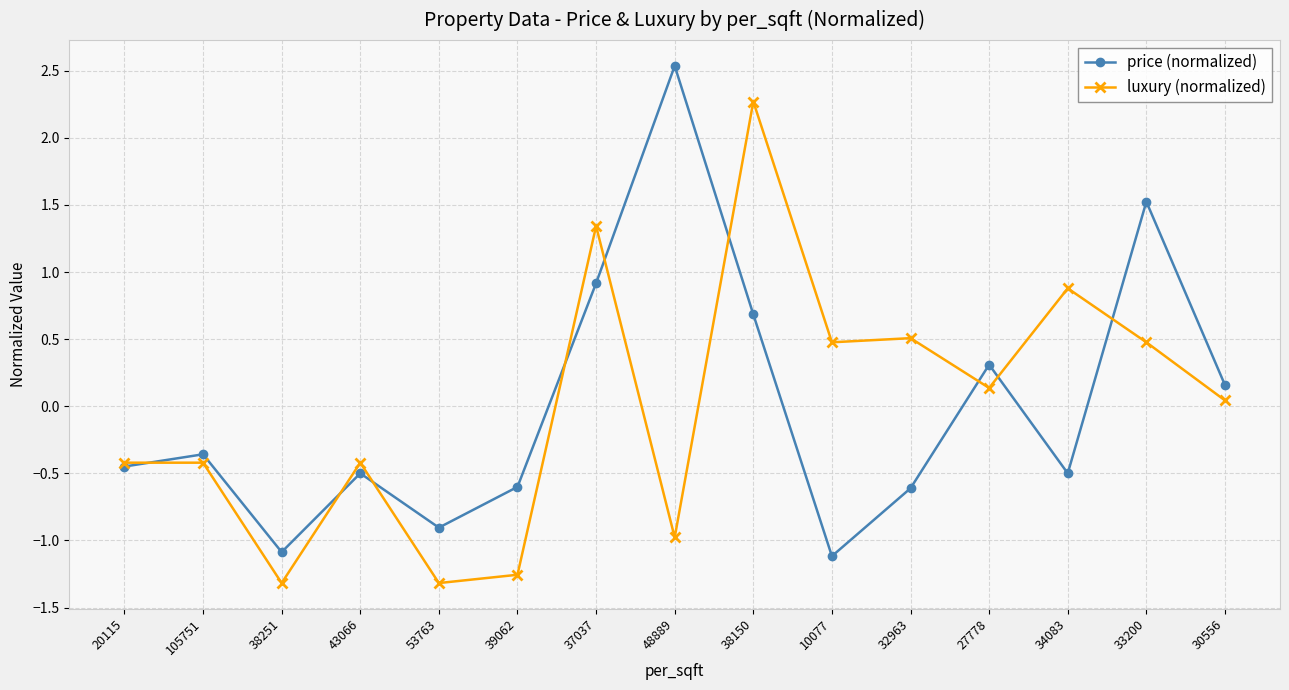

Is this an area chart (filled region under the line)?

No